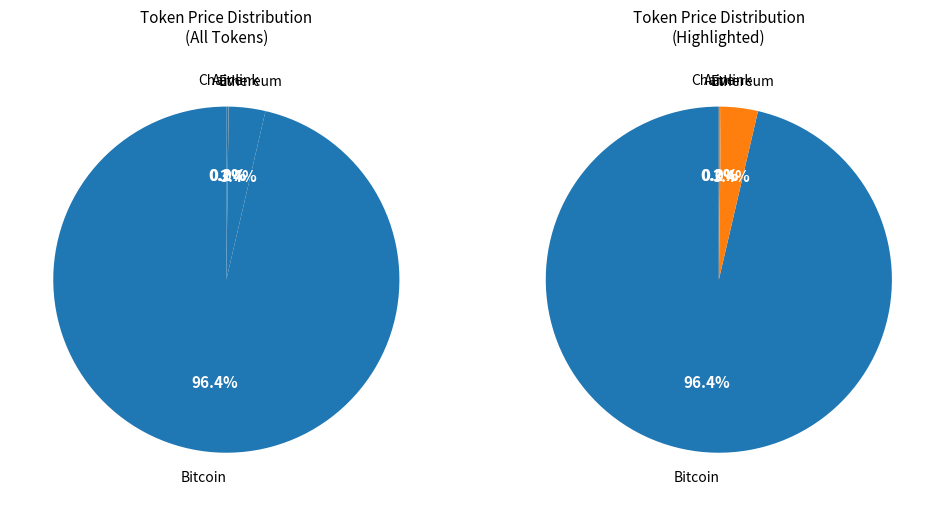

To the nearest percent, what is the average slice percentage?

25%